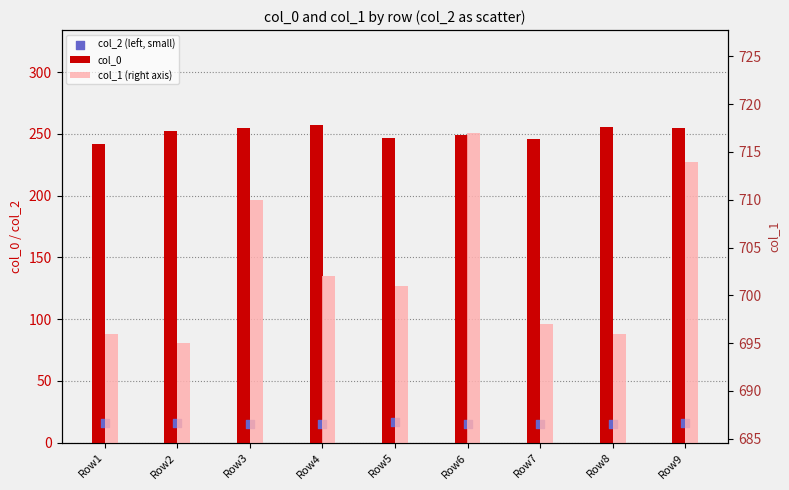

Is the value of col_0 at Row5 greater than the value of col_1 (right axis) at Row2?

No